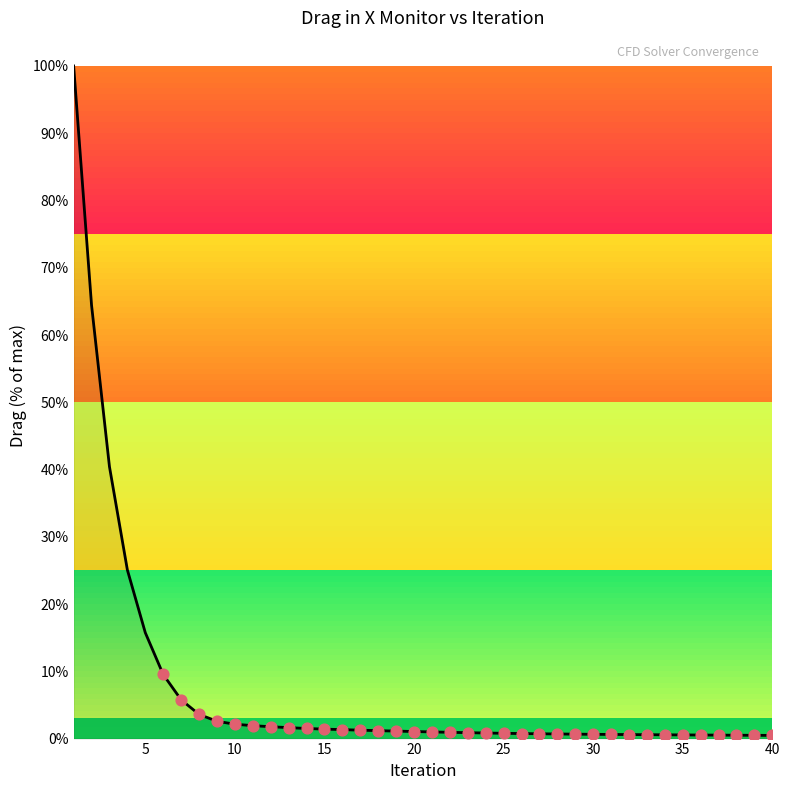

What is the difference between the maximum and minimum values?

99.5